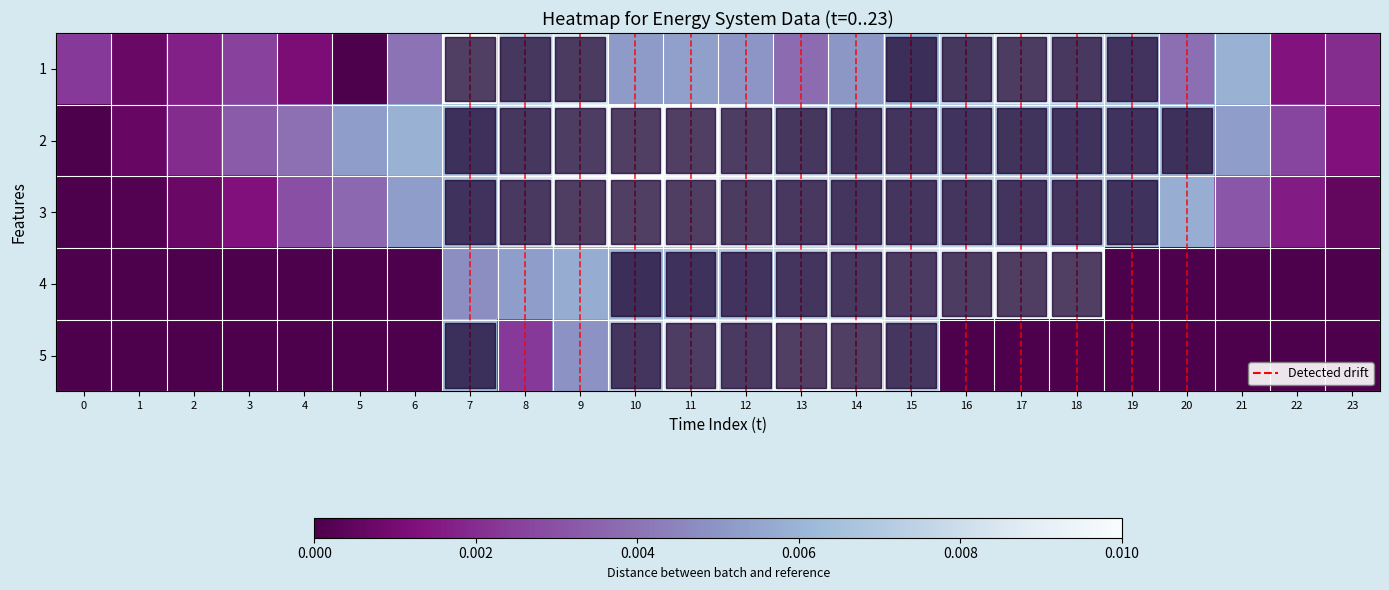

Which series has the largest total across all categories?

2